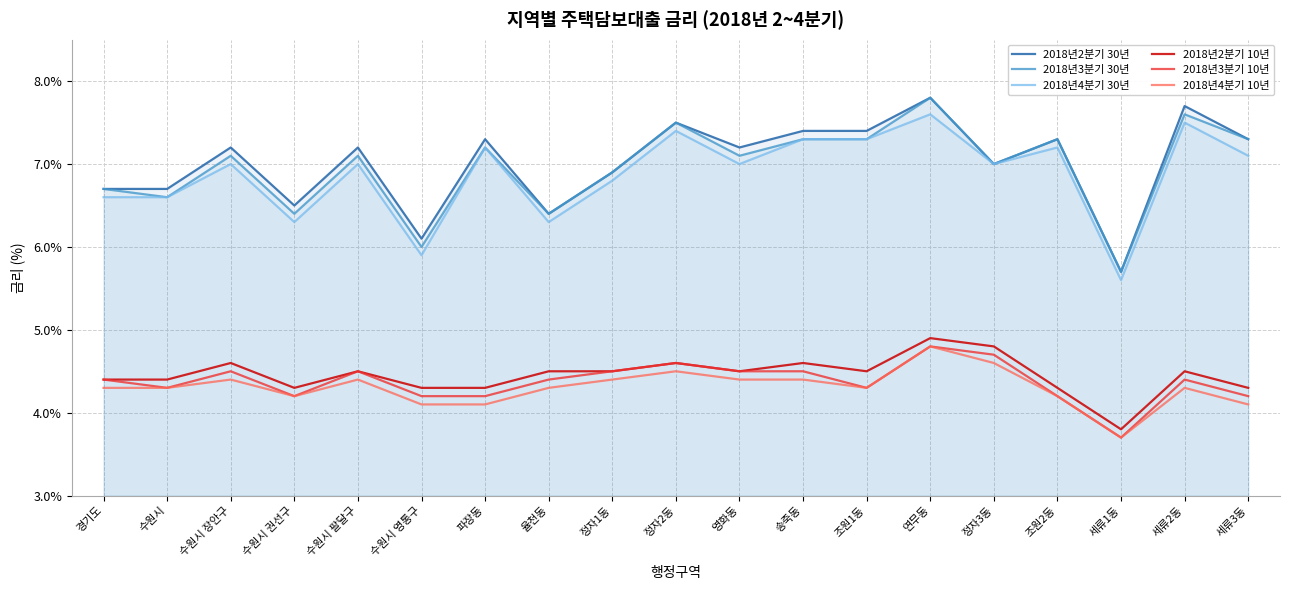

Which label corresponds to the smallest value in the chart?

세류1동